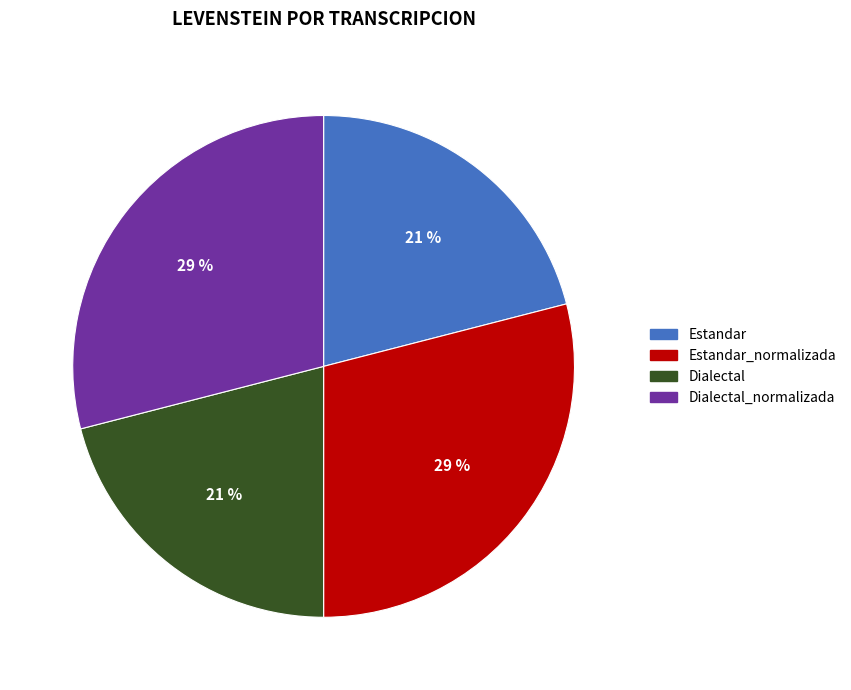

To the nearest percent, what is the average slice percentage?

25%